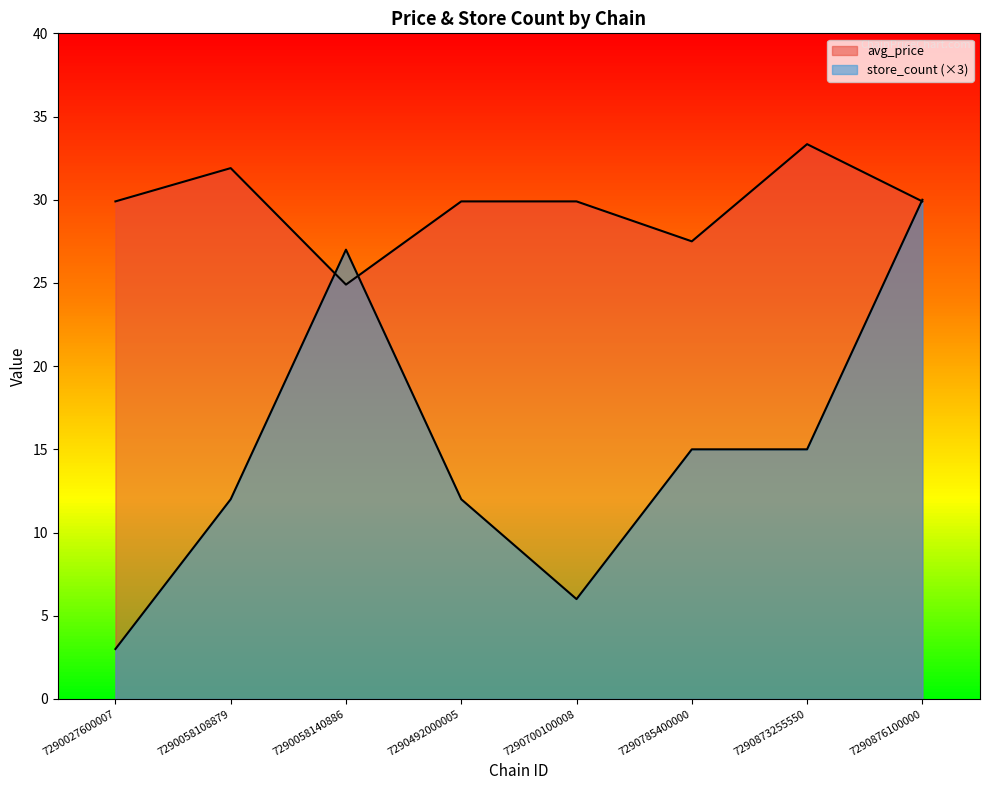

After their last crossing, which series has the higher values: avg_price or store_count?

store_count